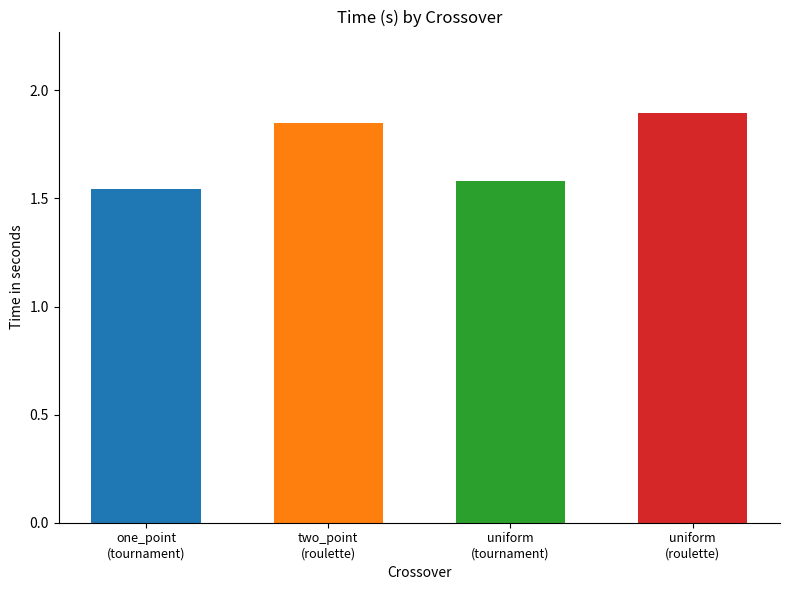

Rank the categories by value from lowest to highest.

one_point, uniform, two_point, uniform